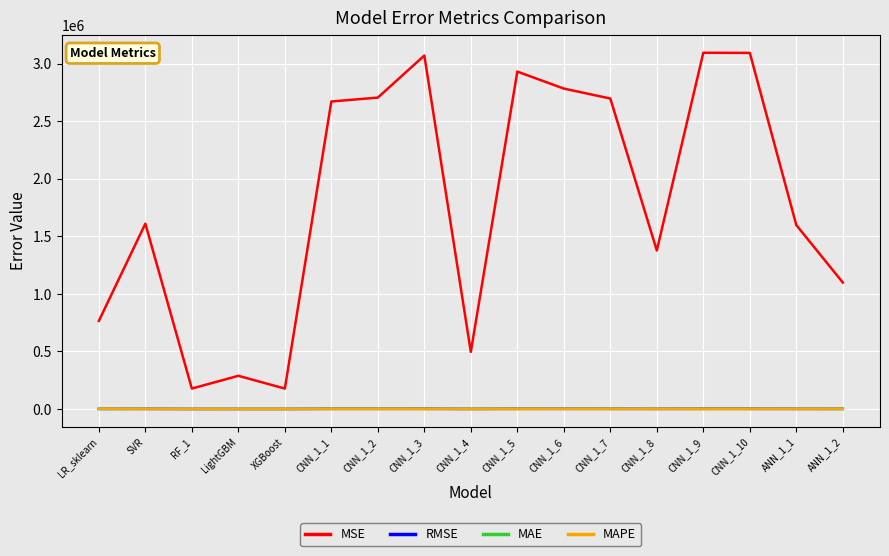

Which series has the largest total across all categories?

MSE